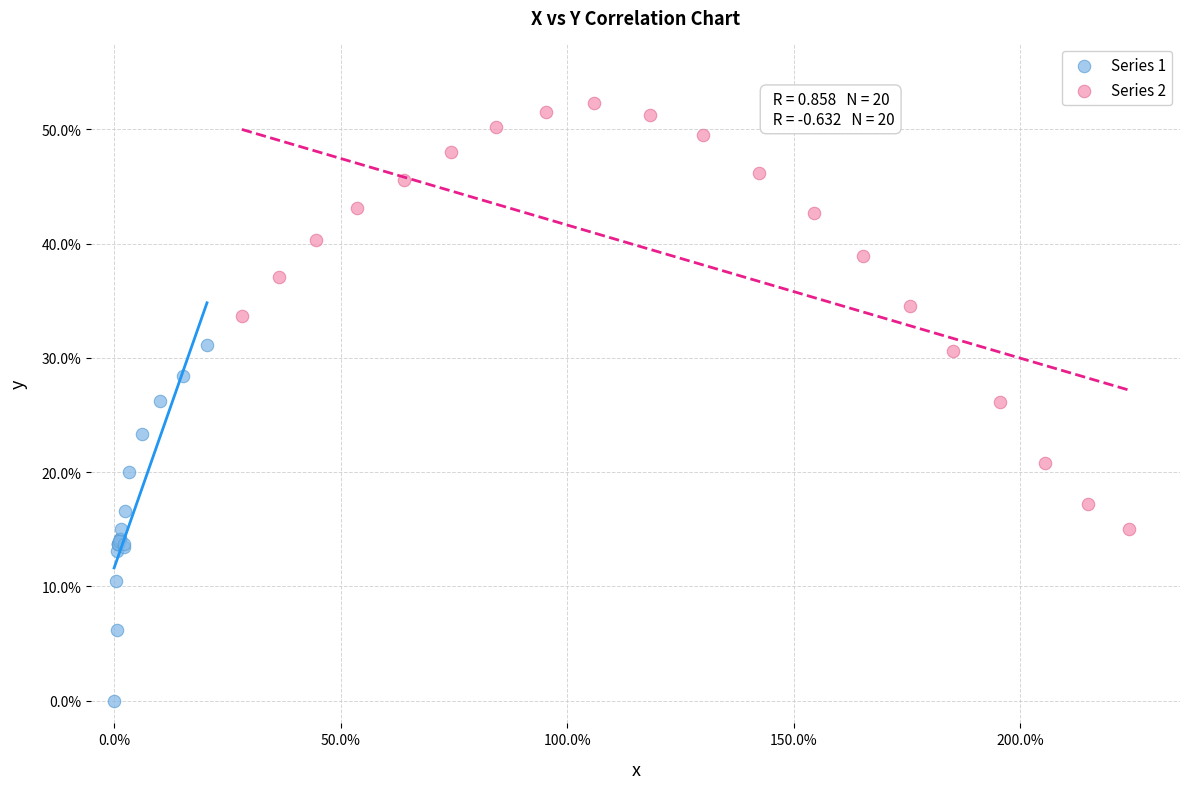

What are all the series names shown in the legend?

Series 1, Series 2